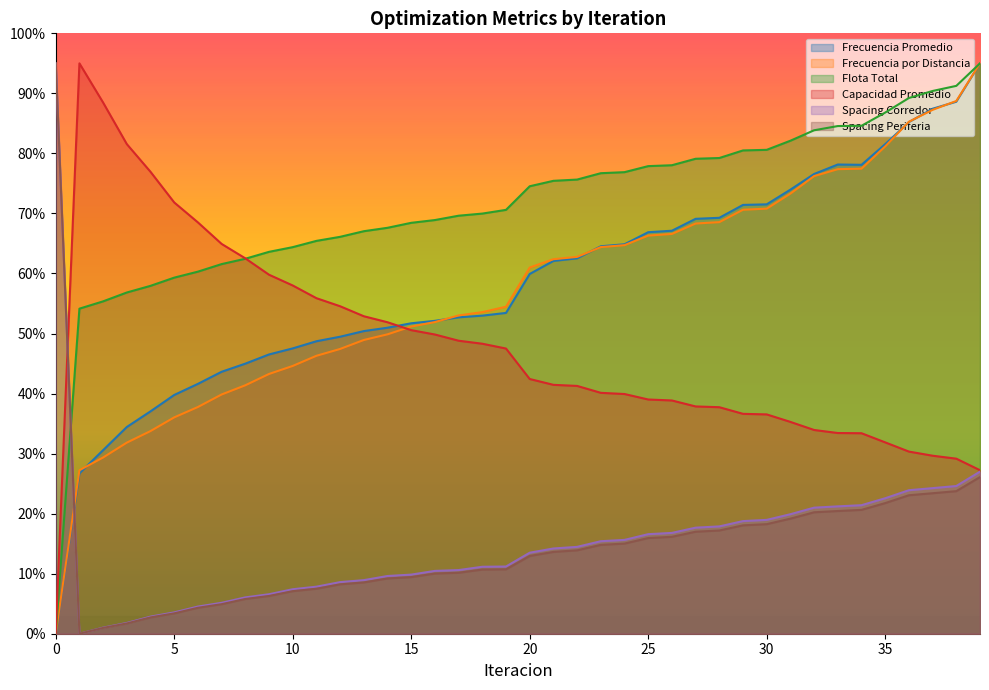

True or false: Spacing Corredor has more than 0 interior local peaks.

False